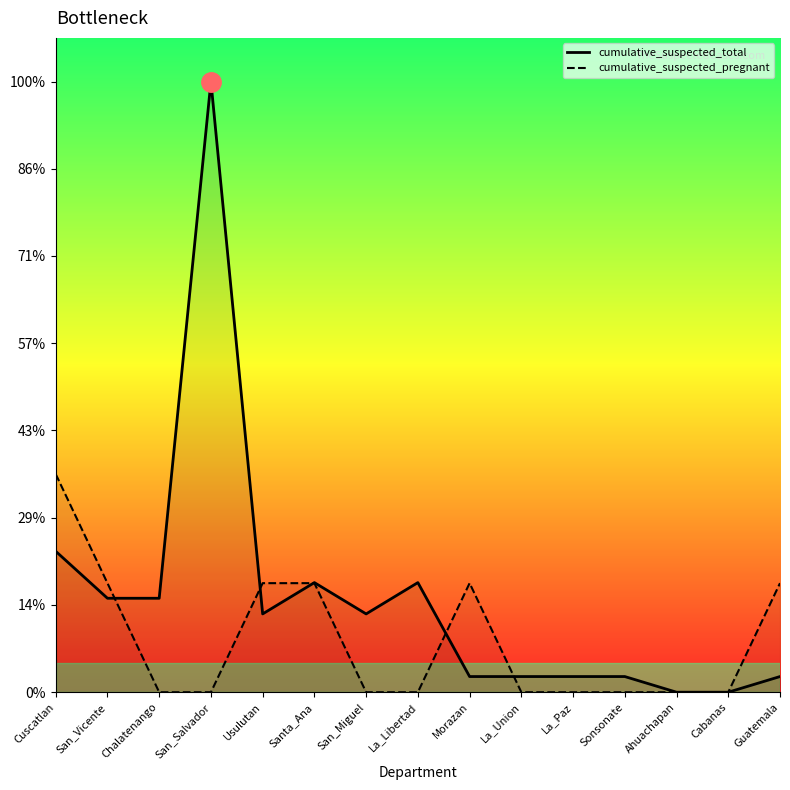

True or false: cumulative_suspected_pregnant has more than 0 points higher than both neighbors.

True